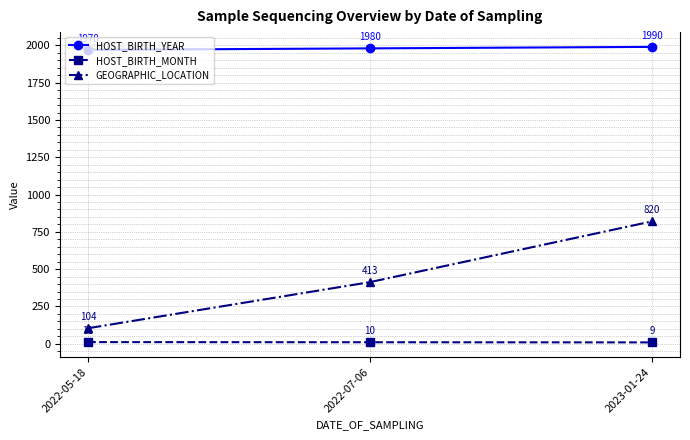

What is the highest value of the HOST_BIRTH_MONTH series?

11